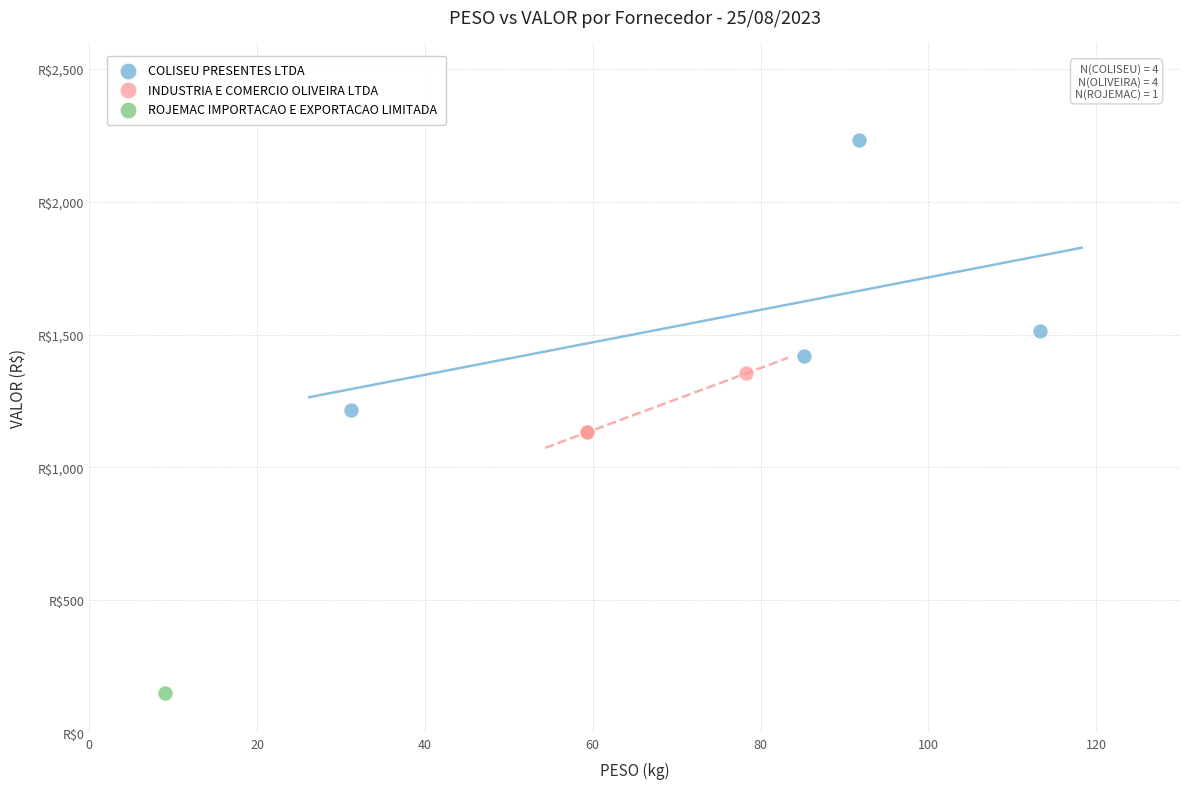

What are all the series names shown in the legend?

COLISEU PRESENTES LTDA, INDUSTRIA E COMERCIO OLIVEIRA LTDA, ROJEMAC IMPORTACAO E EXPORTACAO LIMITADA